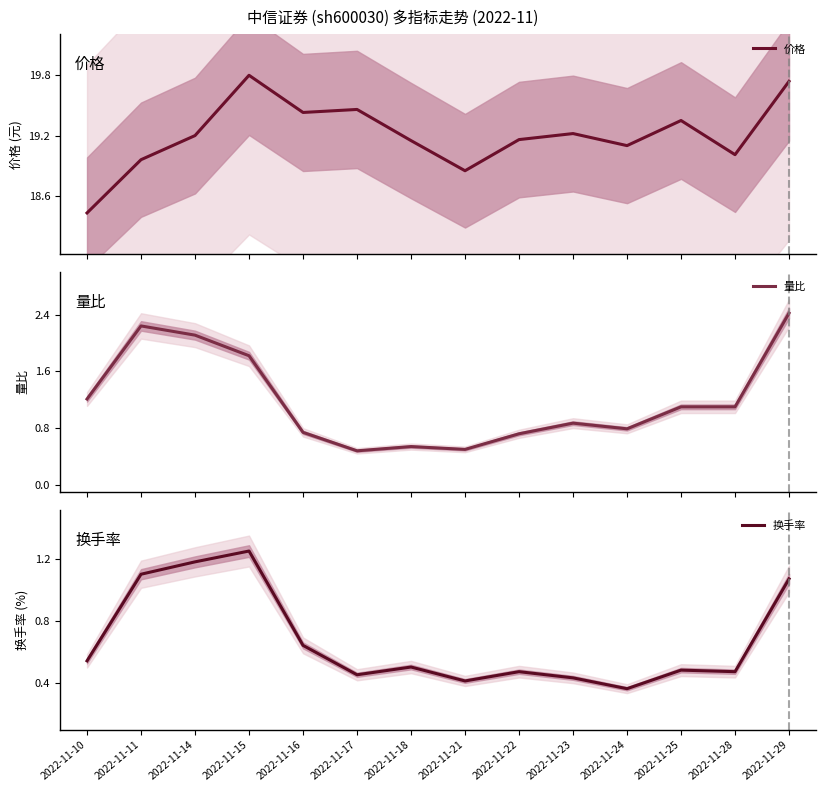

What is the difference between the 价格 values at 2022-11-14 and 2022-11-11?

0.2